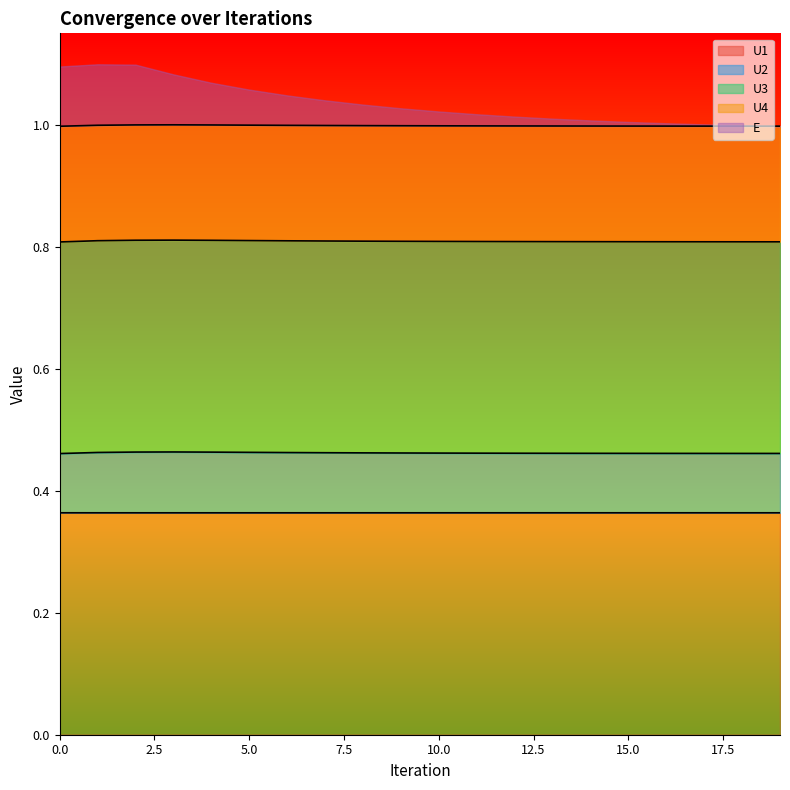

Is the value of U3 at 12 greater than the value of U2 at 12?

No